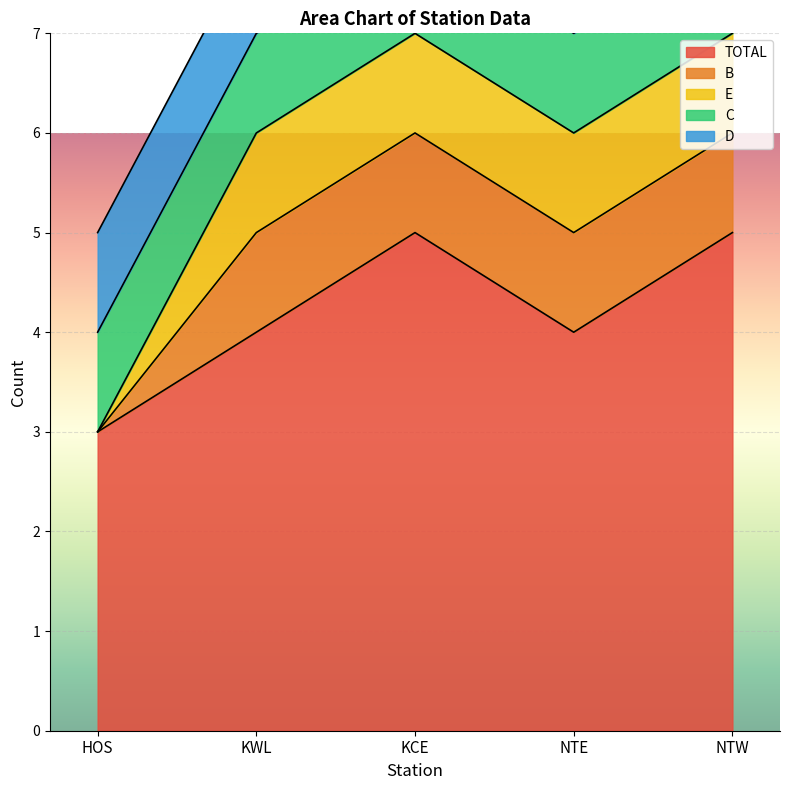

What is the maximum value shown in the chart?

5